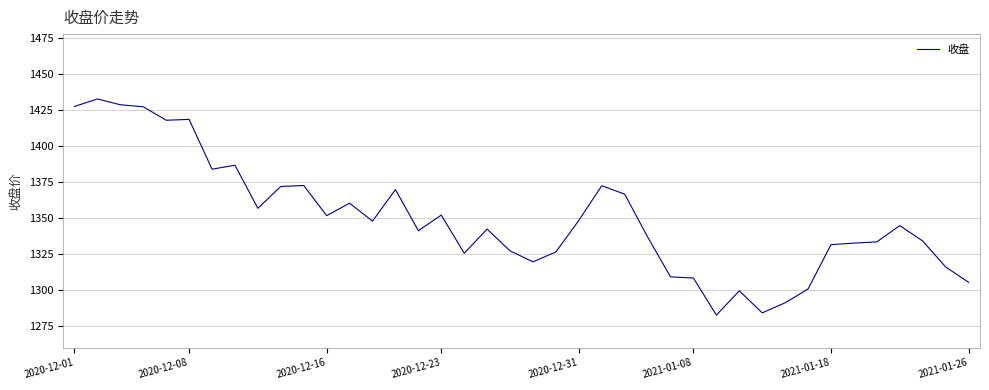

What is the greatest value displayed?

1432.4